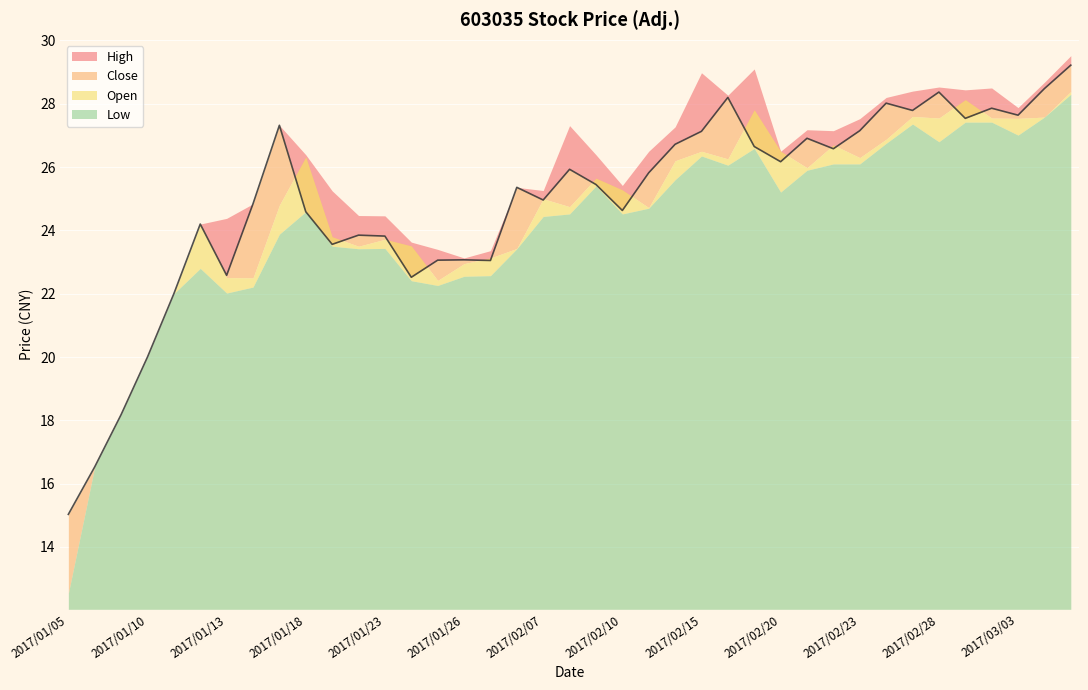

Which series has the largest range (max minus min)?

Open